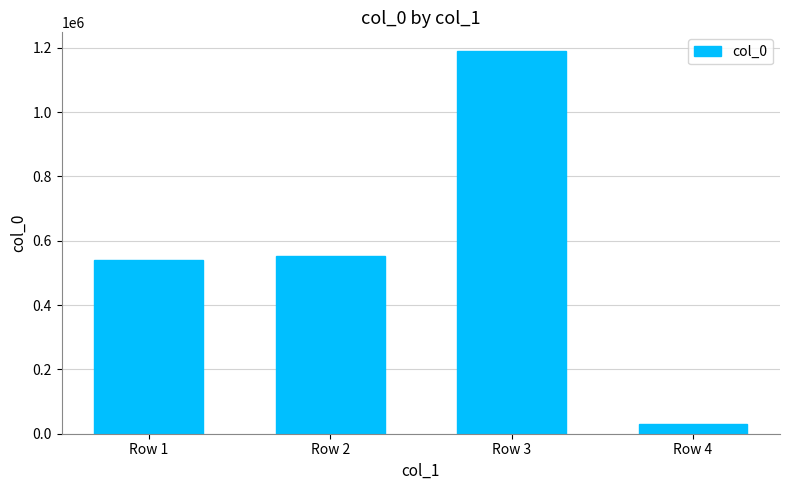

List the labels in order of value, largest first.

Row 3, Row 2, Row 1, Row 4